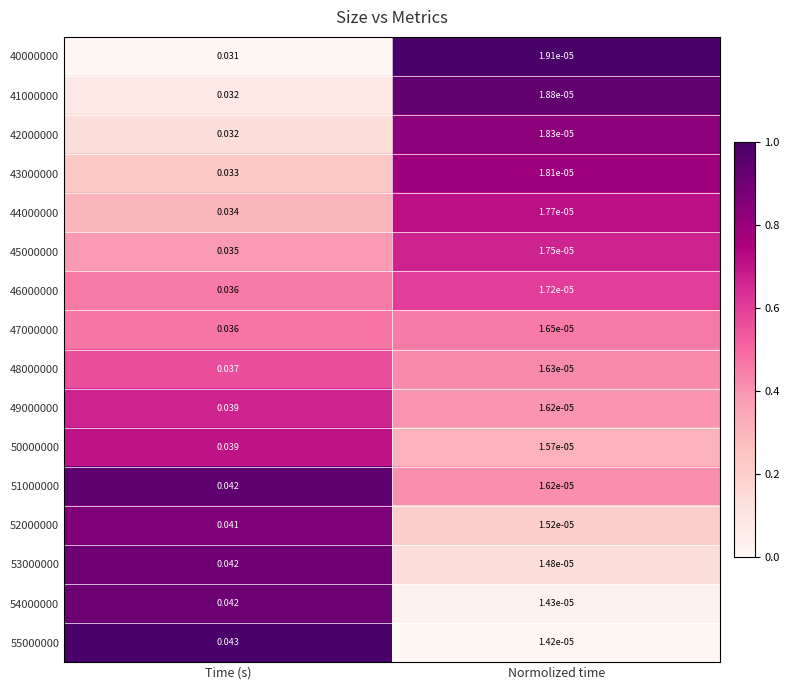

Count the number of categories in the chart.

2